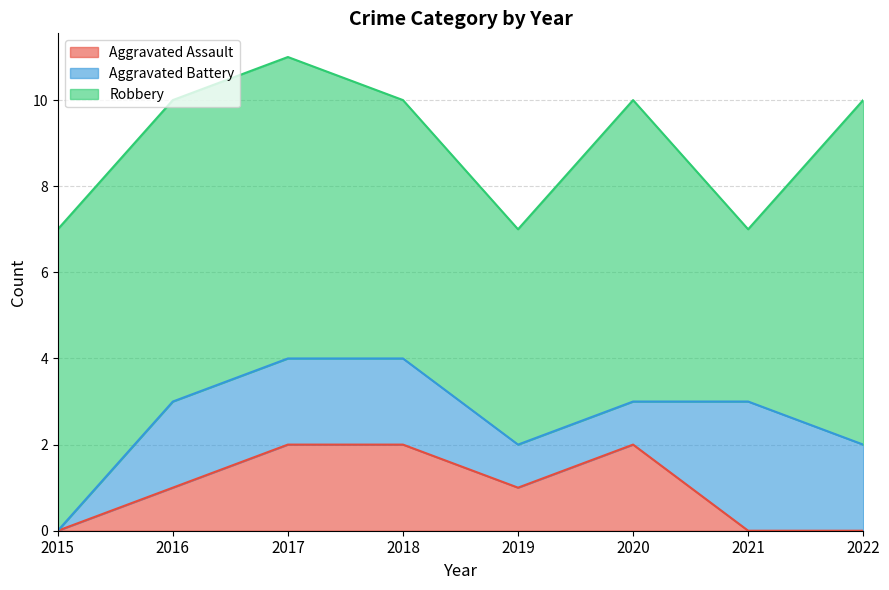

Which series has the largest range (max minus min)?

Robbery